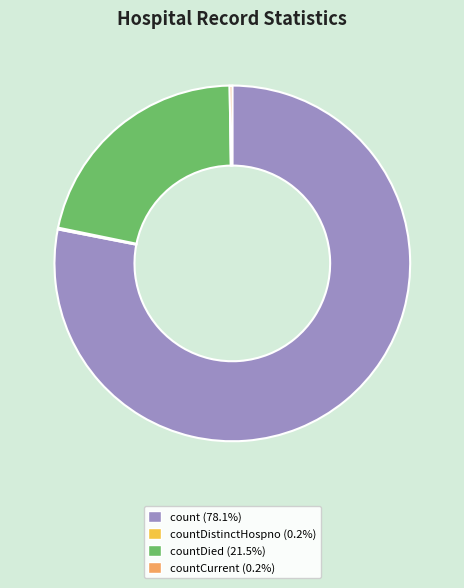

Is there a majority slice in this chart?

Yes